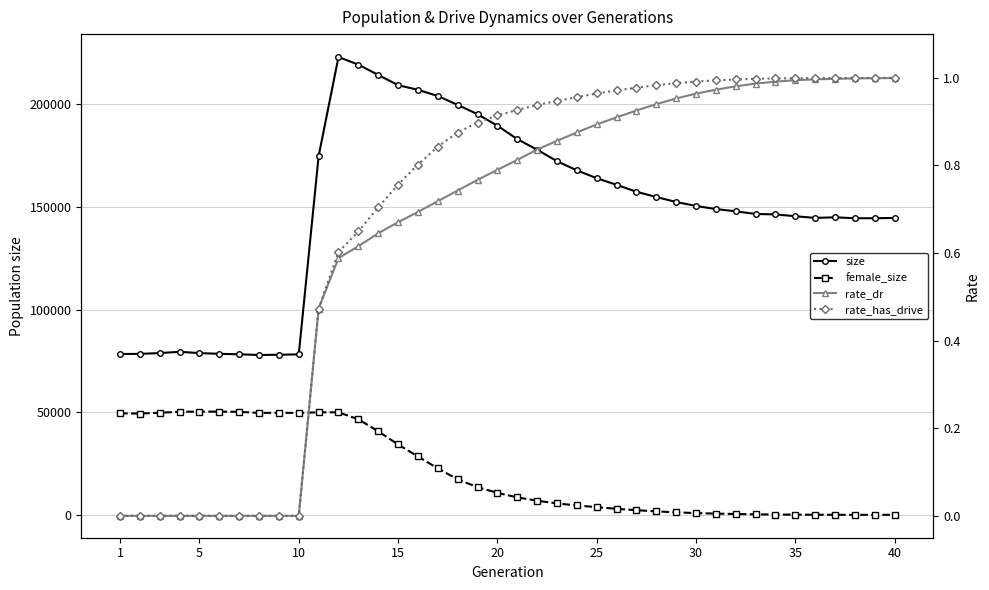

Count the number of categories in the chart.

40